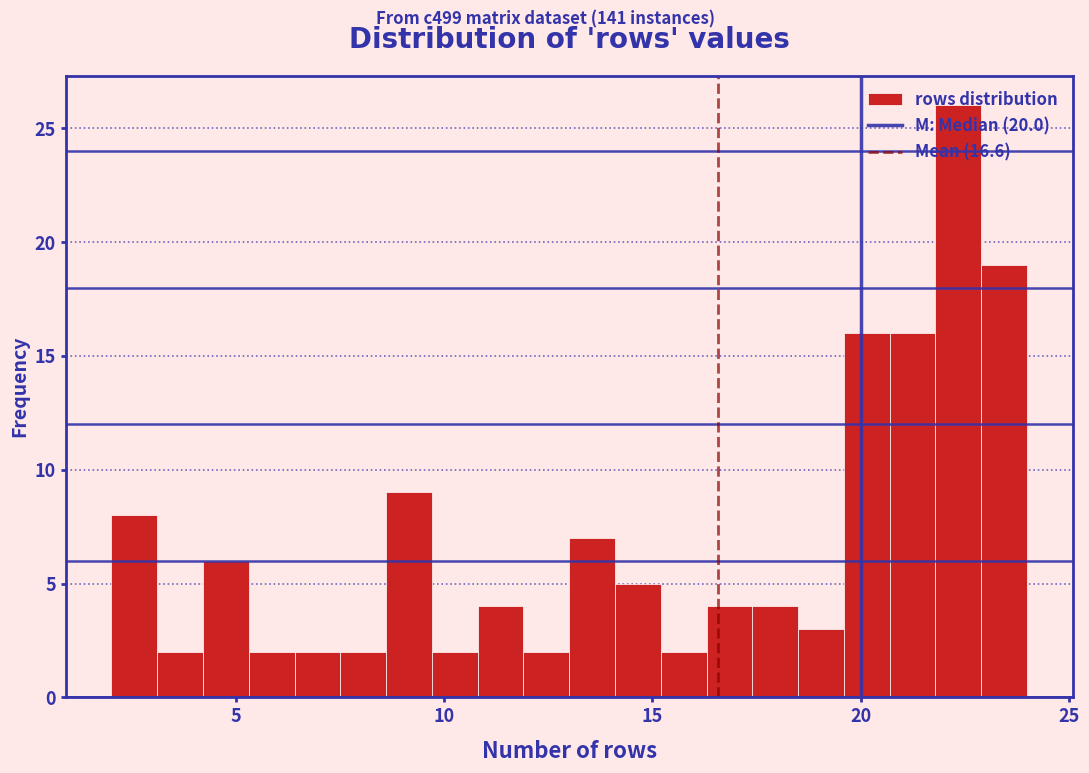

Read against the x-axis, roughly where is the centre of the tallest bar?

22.5